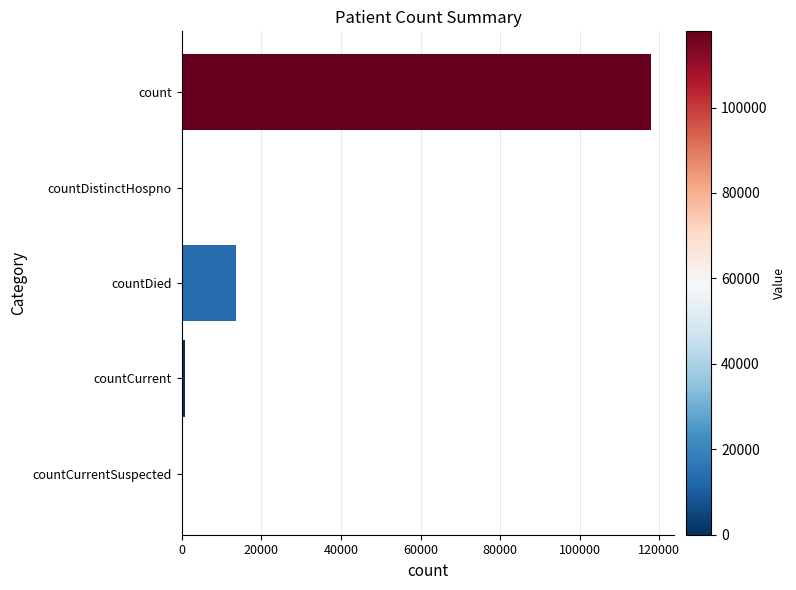

Is it true that the value at count is 117830?

True